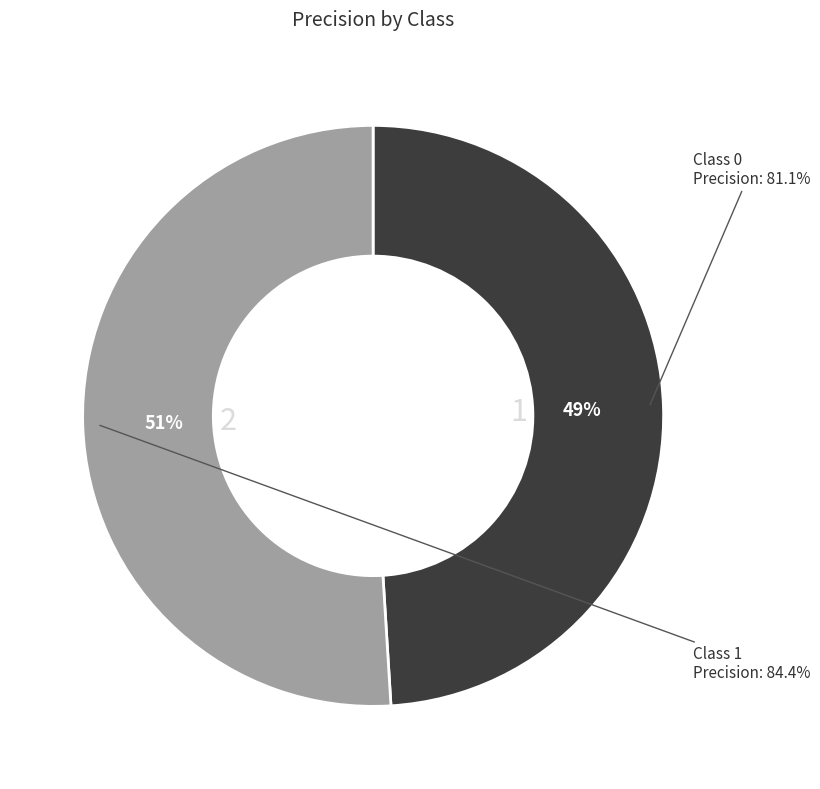

To the nearest percent, what is the difference between the 0 and 1 slice percentages?

2%